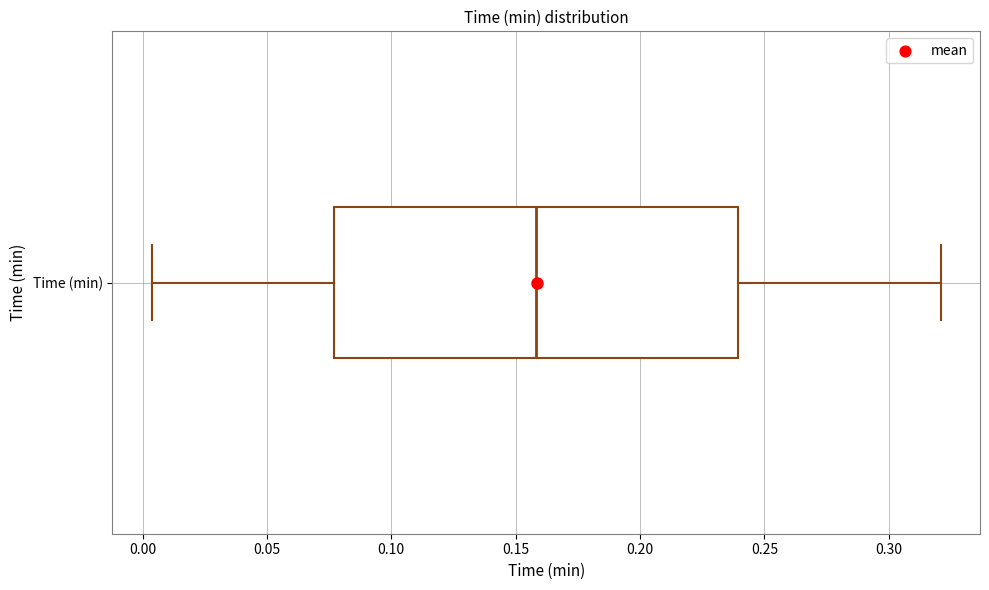

Read this box plot against the x-axis: the position of the median line, the range covered by the box, and the ends of both whiskers. The values are not printed on the chart, so give them approximately, as read against the axis.

median 0.160, box 0.075 to 0.240, whiskers 0.005 to 0.320